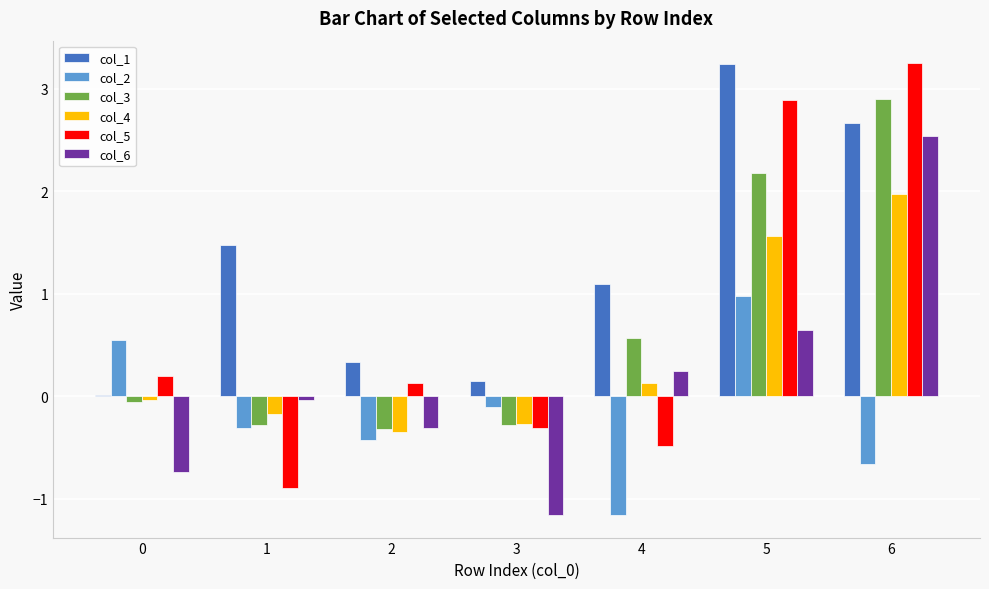

Which series has the largest total across all categories?

col_1